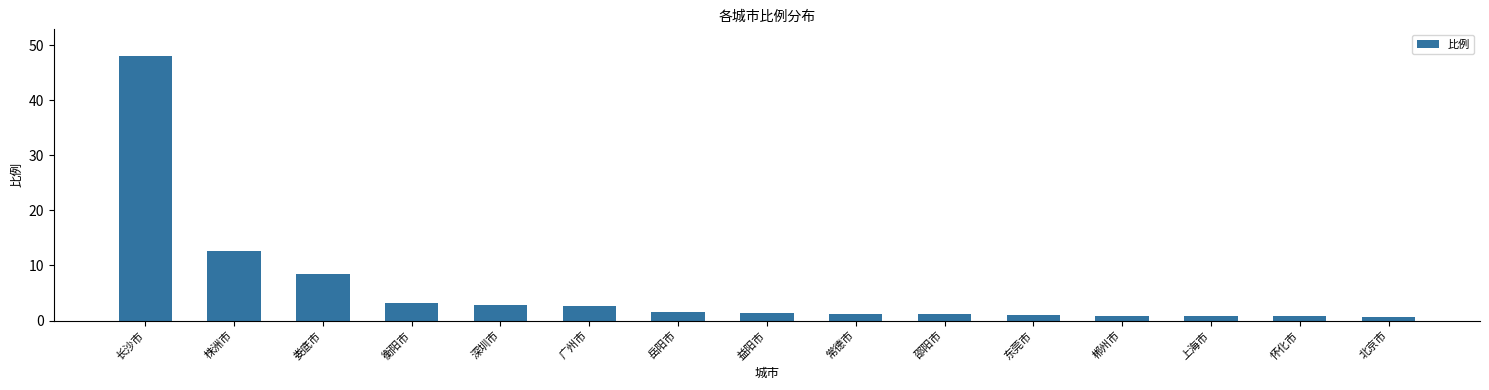

What is the ratio of the value at 长沙市 to the value at 益阳市?

36.4